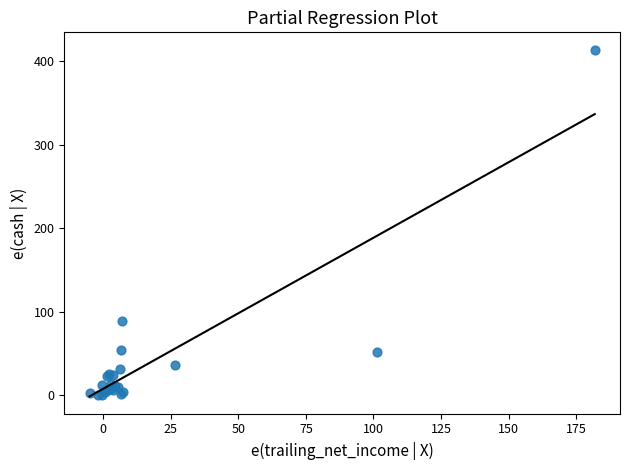

What Y value in the scatter plot is closest to 206?

89.0